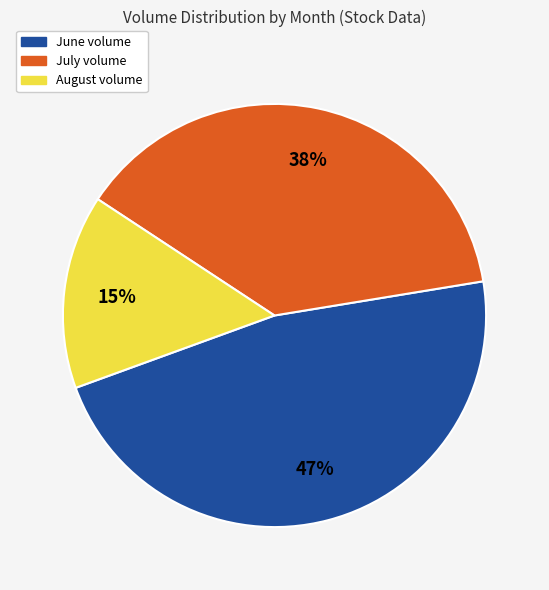

Is there a majority slice in this chart?

No